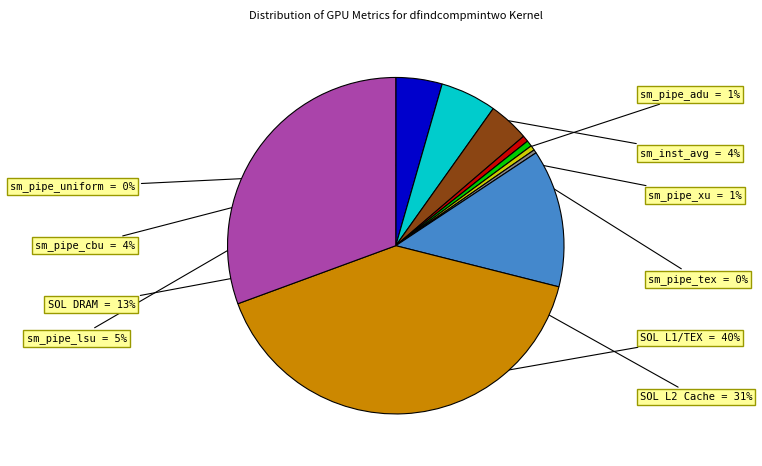

How many segments does this pie chart have?

10